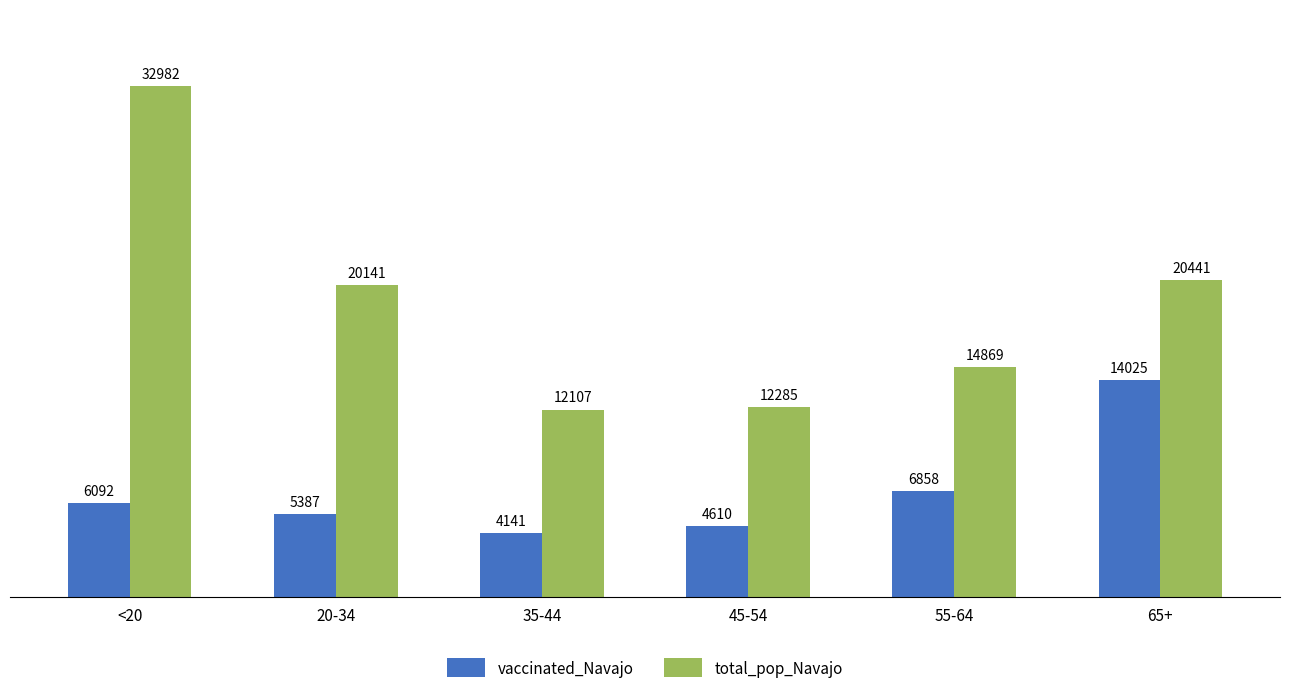

What is the label of the 4th bar from the right?

35-44